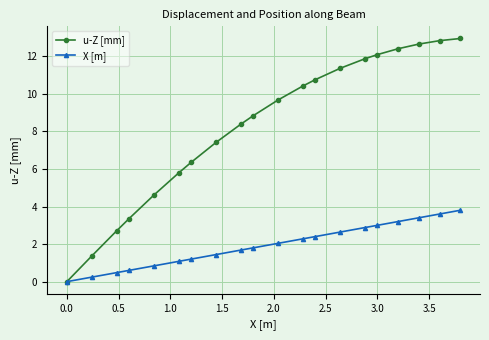

Rank the series by their maximum value, from highest to lowest.

u-Z [mm], X [m]